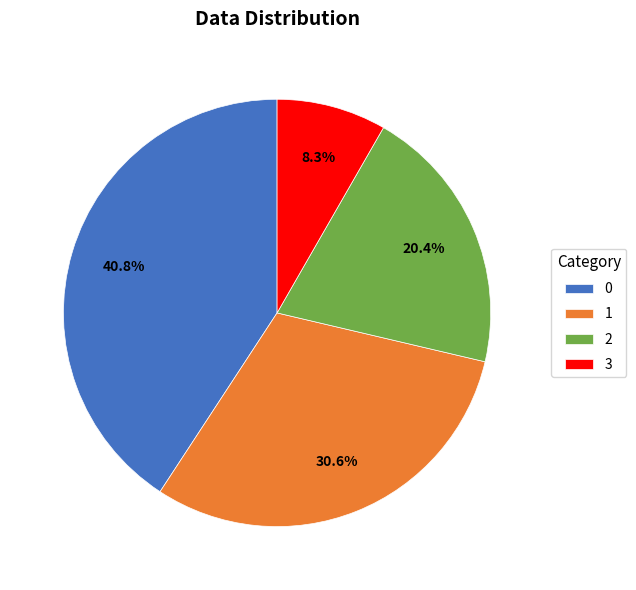

Is it true that 3 is 15% of the pie?

False